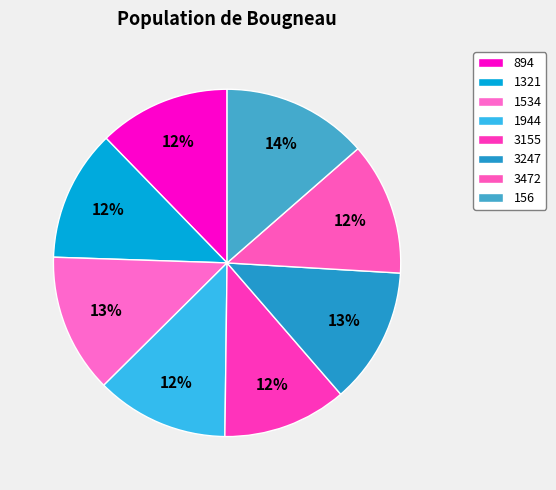

How many segments does this pie chart have?

8